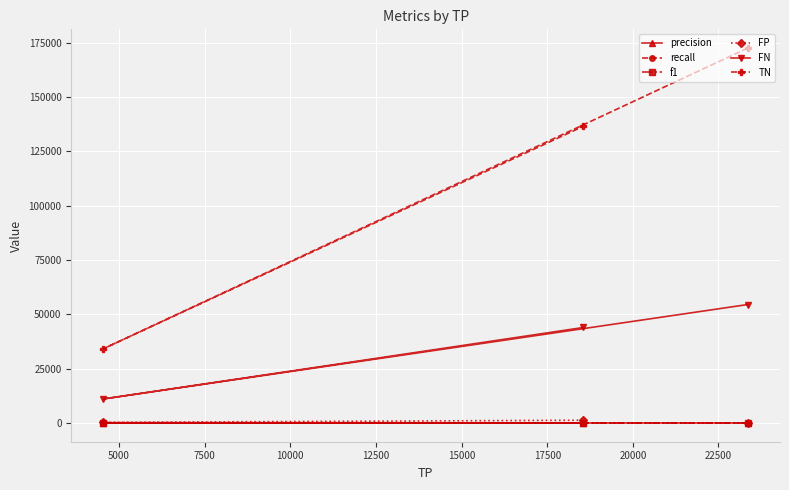

What is the difference between the maximum and minimum values in the FN series?

43466.0